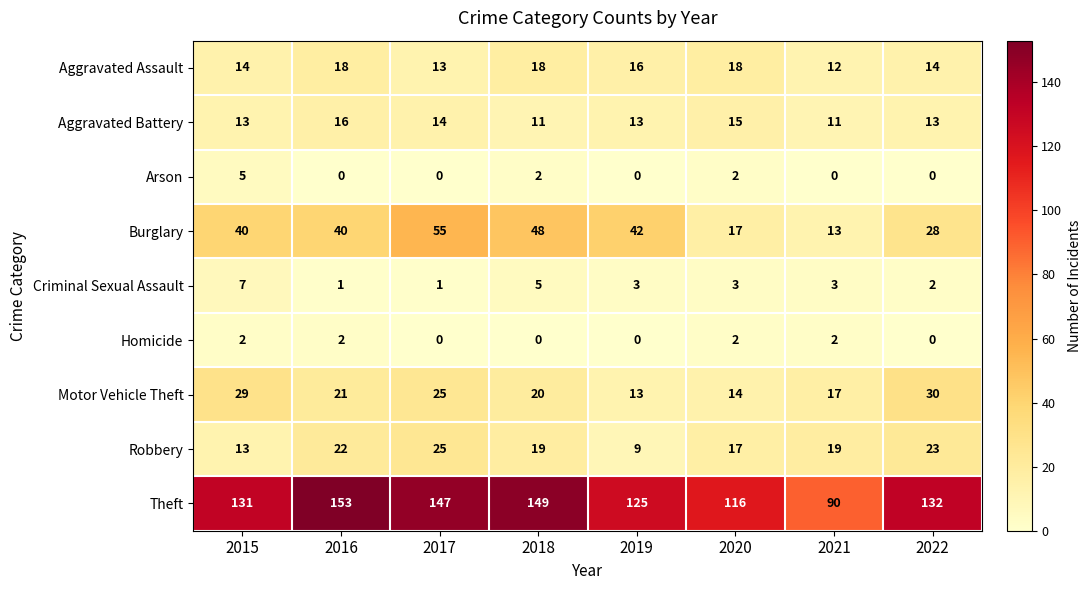

At which category is the sum across all series the highest?

2017